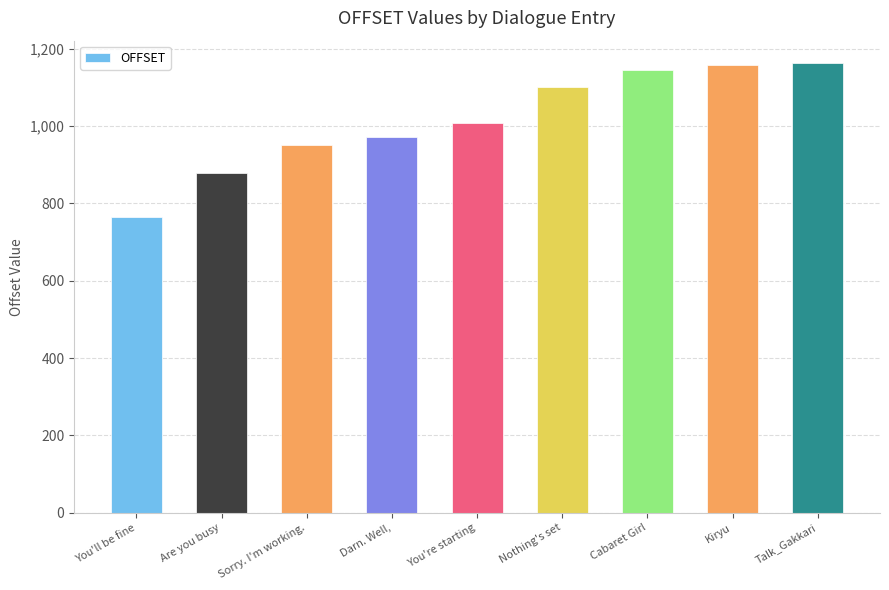

Which category has the lowest value across all series?

You'll be fine